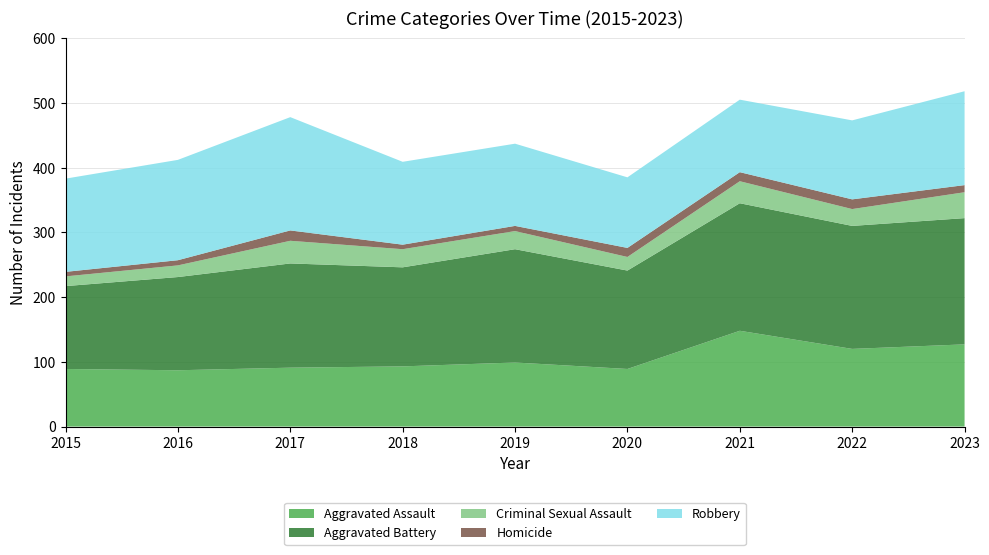

Reading left to right, transcribe all the data shown in this chart.

Aggravated Assault: 2015=89	2016=87	2017=91	2018=93	2019=99	2020=89	2021=148	2022=120	2023=127
Aggravated Battery: 2015=128	2016=144	2017=161	2018=153	2019=175	2020=152	2021=197	2022=190	2023=195
Criminal Sexual Assault: 2015=15	2016=18	2017=35	2018=28	2019=28	2020=21	2021=34	2022=26	2023=40
Homicide: 2015=7	2016=8	2017=16	2018=7	2019=8	2020=14	2021=14	2022=15	2023=11
Robbery: 2015=144	2016=155	2017=175	2018=128	2019=127	2020=109	2021=112	2022=122	2023=145